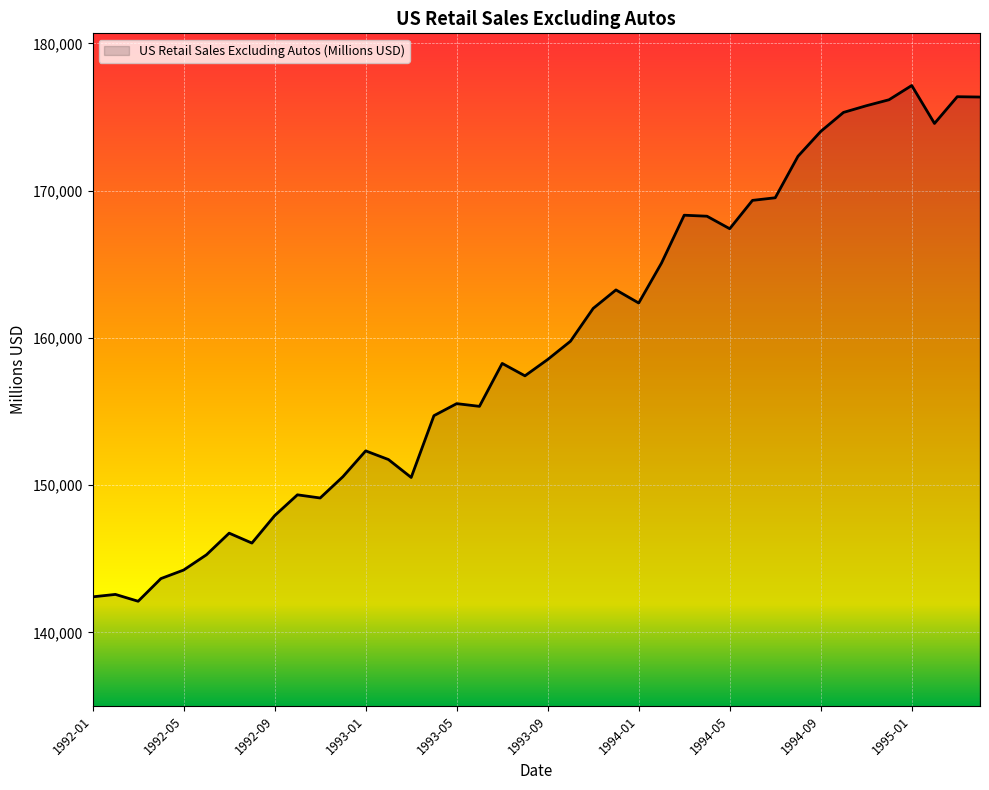

What is the smallest value displayed?

142120